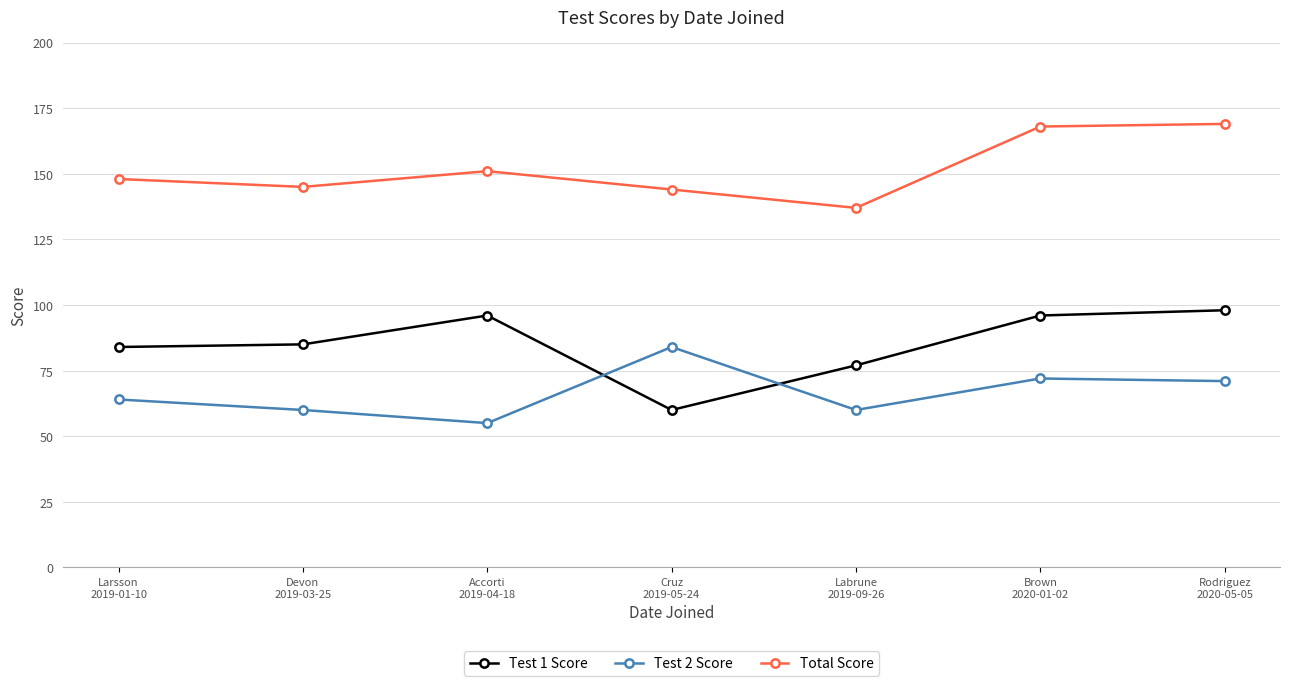

How many data points does each series have?

7